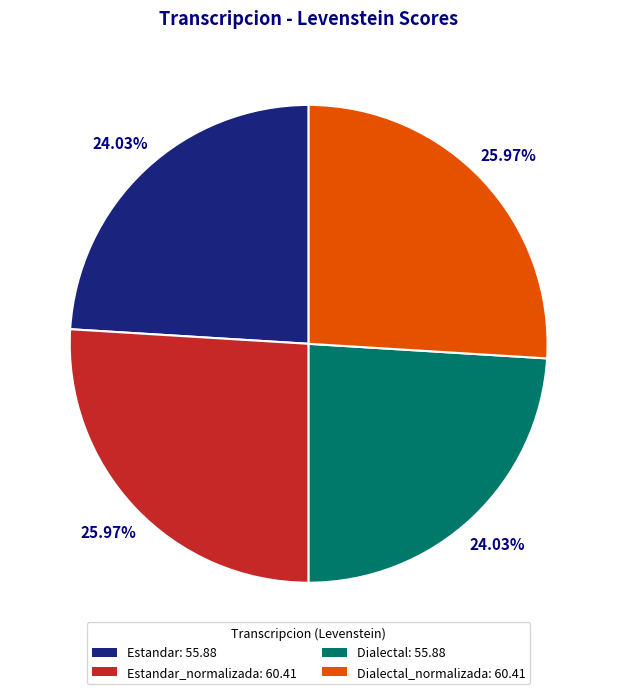

Between Dialectal: 55.88 and Dialectal_normalizada: 60.41, which is larger?

Dialectal_normalizada: 60.41